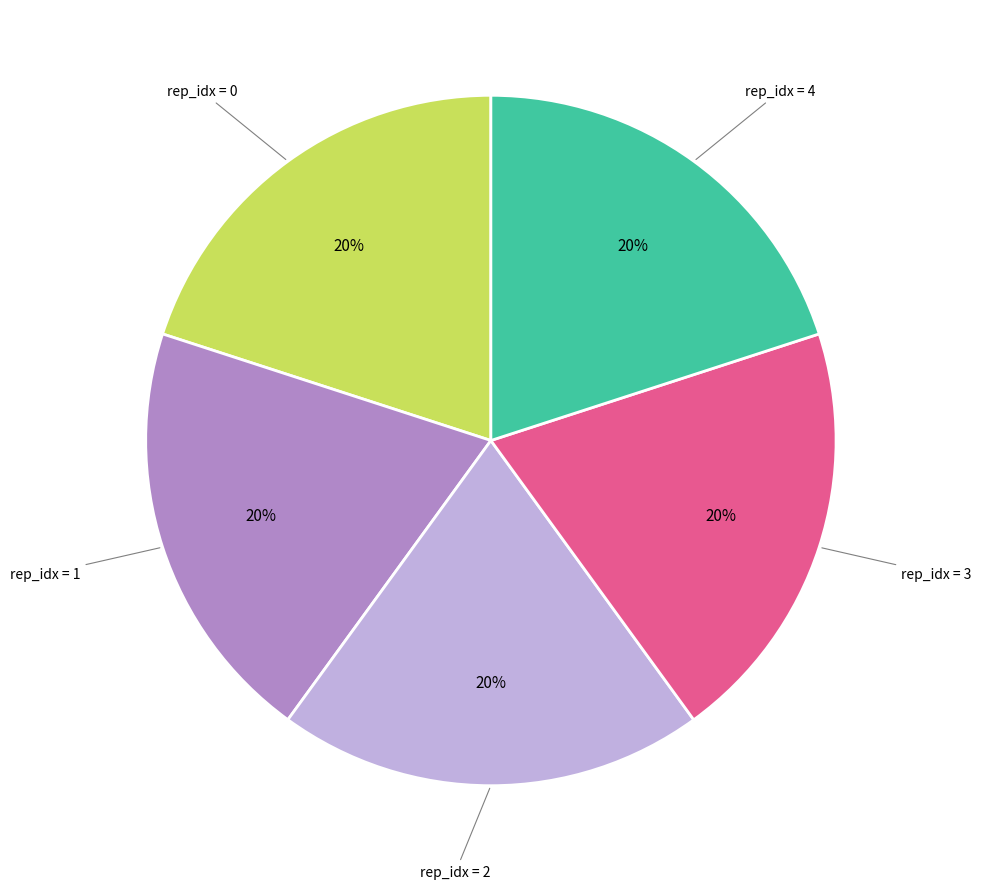

Does any single category account for the majority?

No